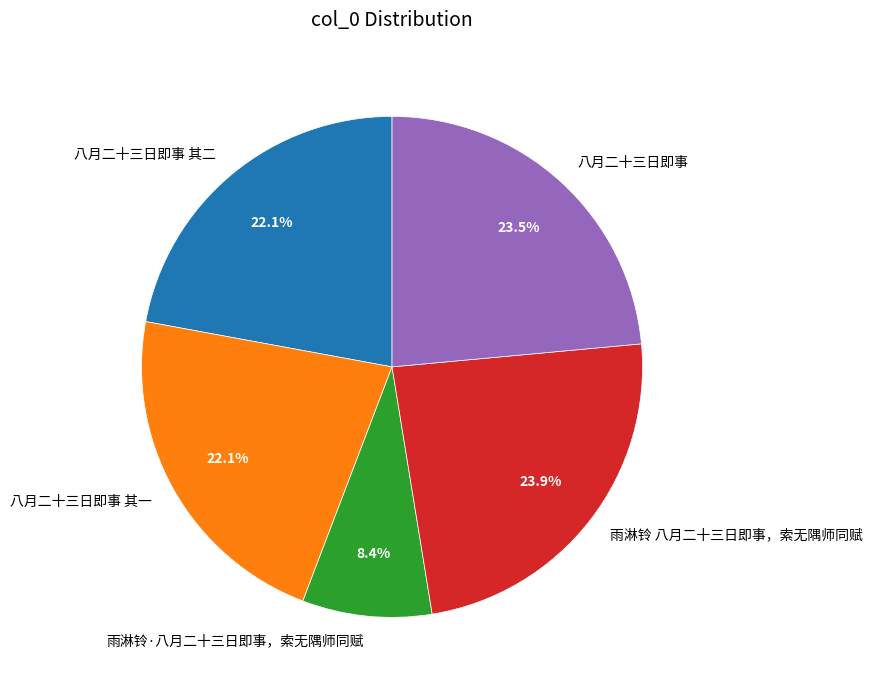

What is the smallest slice in the pie chart?

雨淋铃·八月二十三日即事，索无隅师同赋